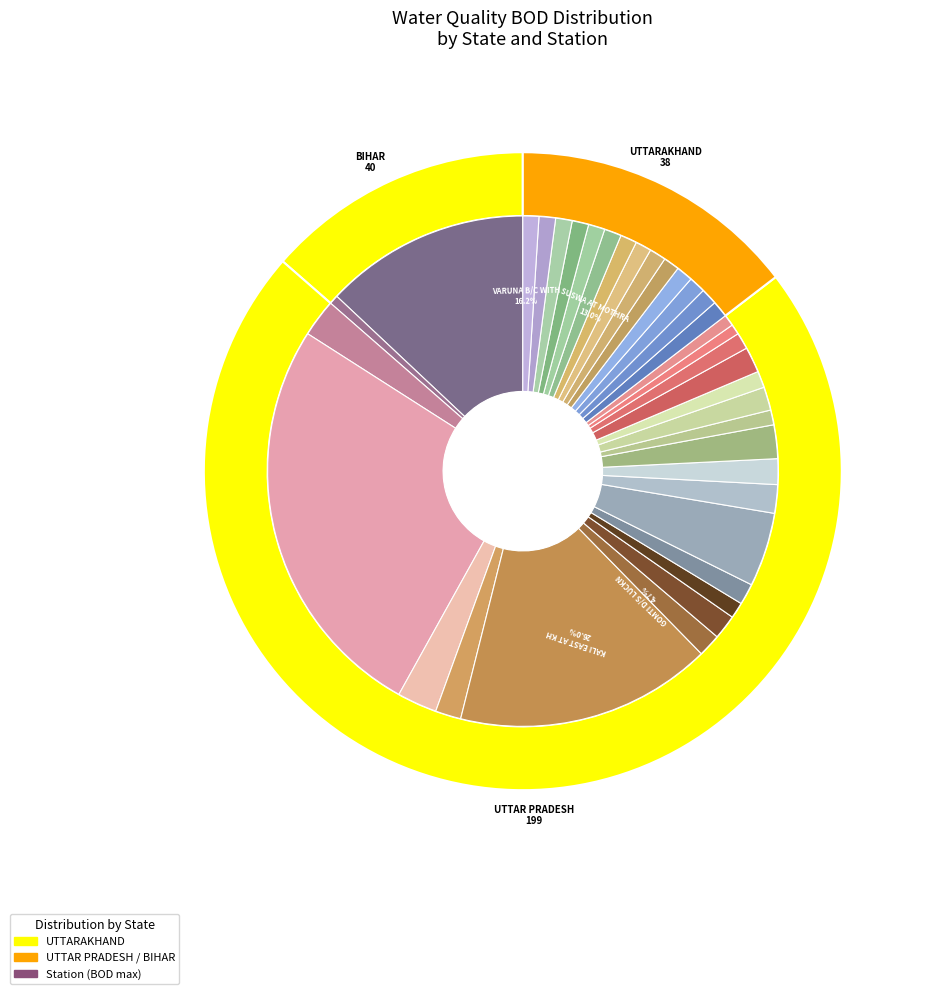

What portion of the pie excludes KOSHI AT MADHEPURA?

99.0%